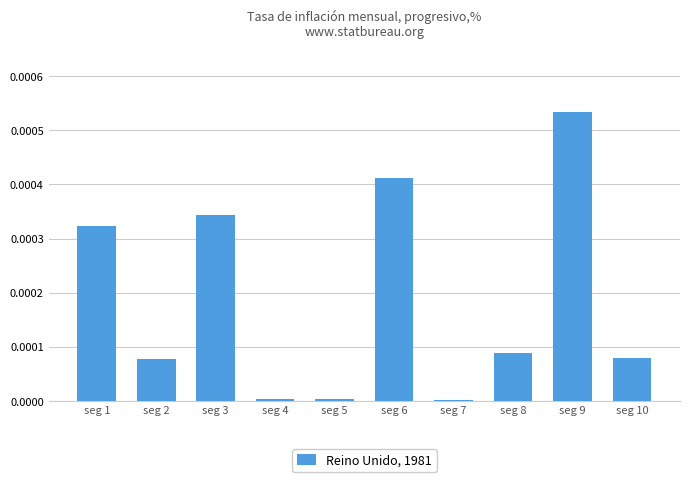

True or false: the data shows 0.0 at seg 9.

True